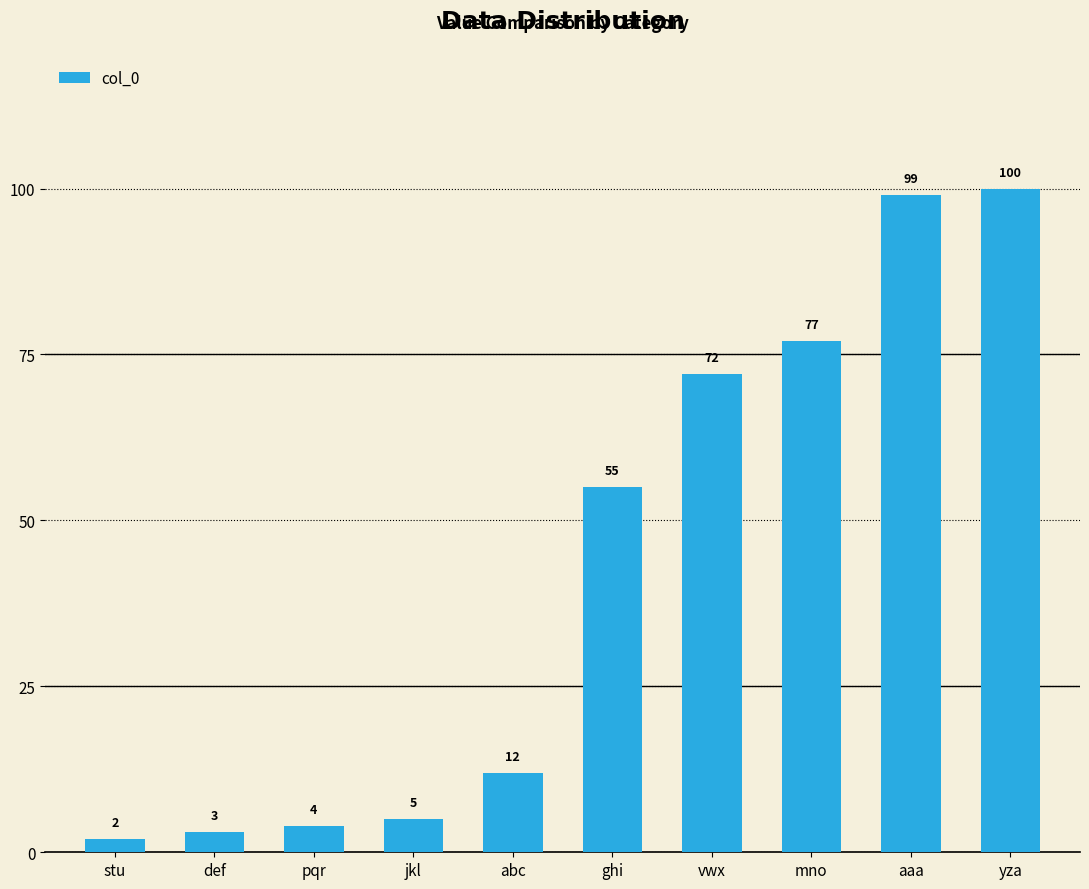

Is it true that the value at mno is 111?

False